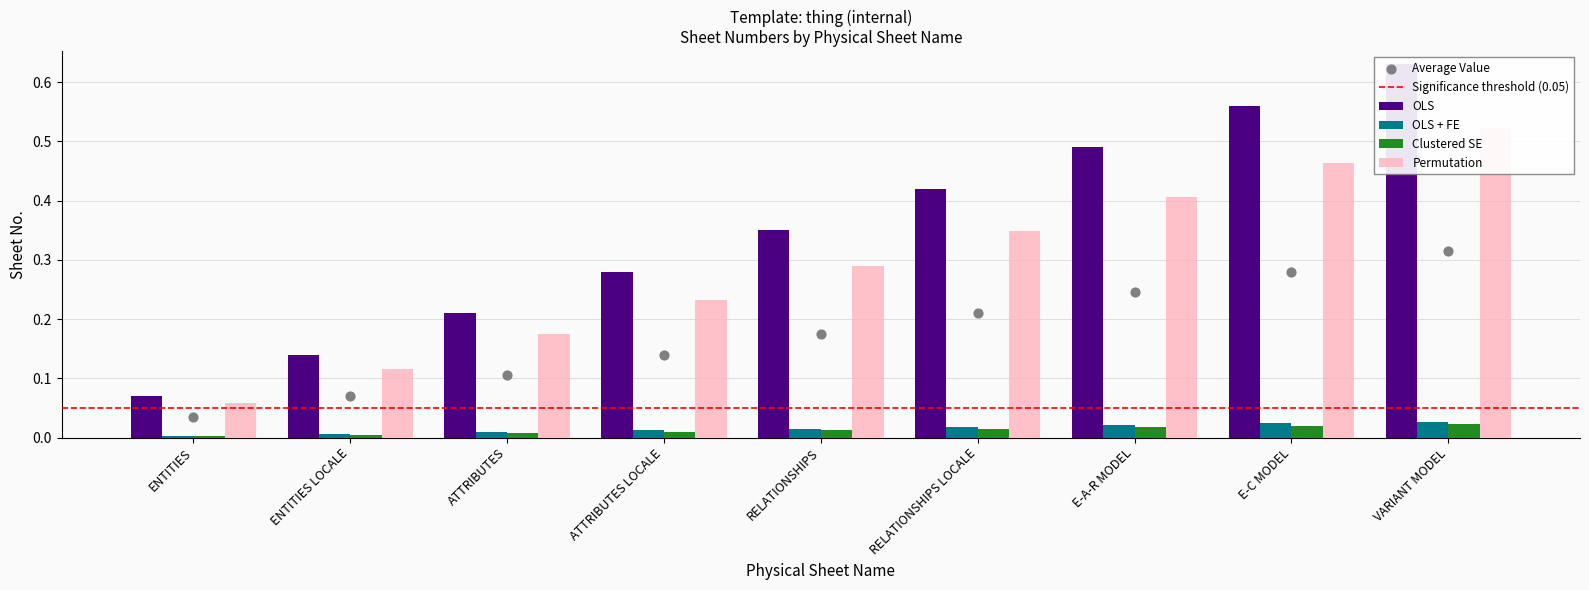

What is the change in value from RELATIONSHIPS to VARIANT MODEL?

+0.3